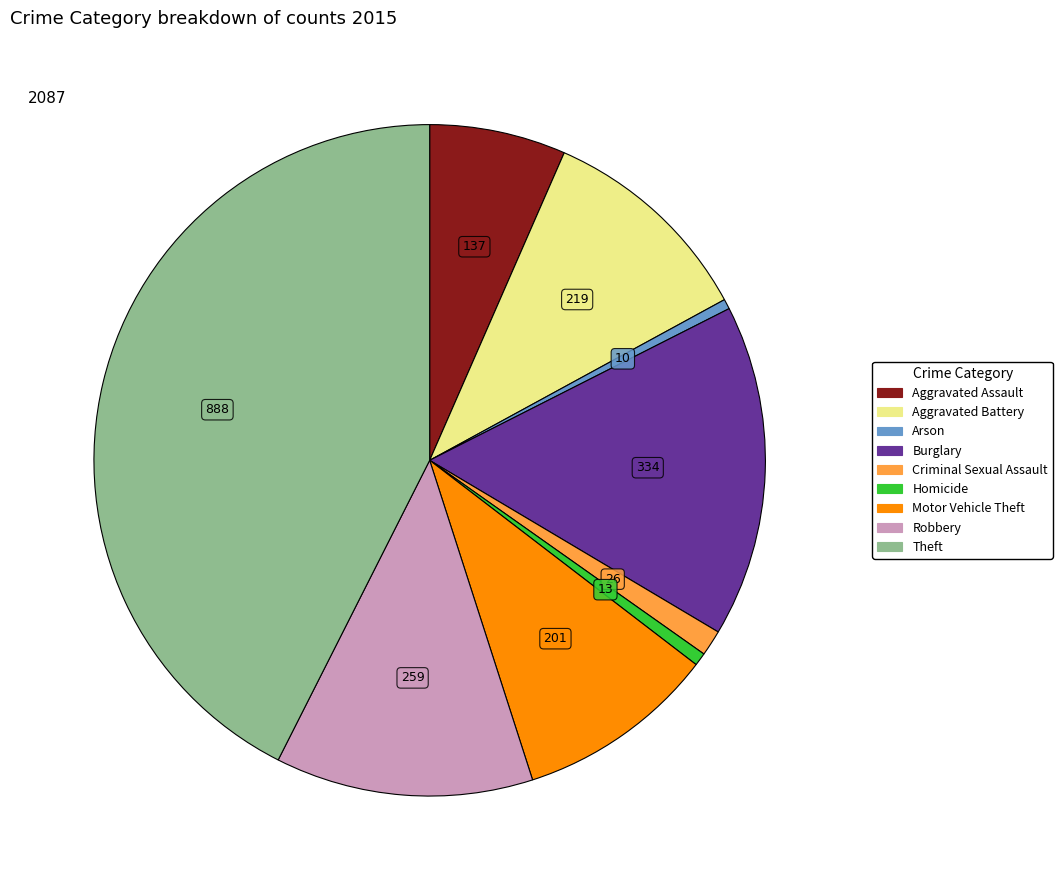

Which category has the biggest portion of the pie?

Theft